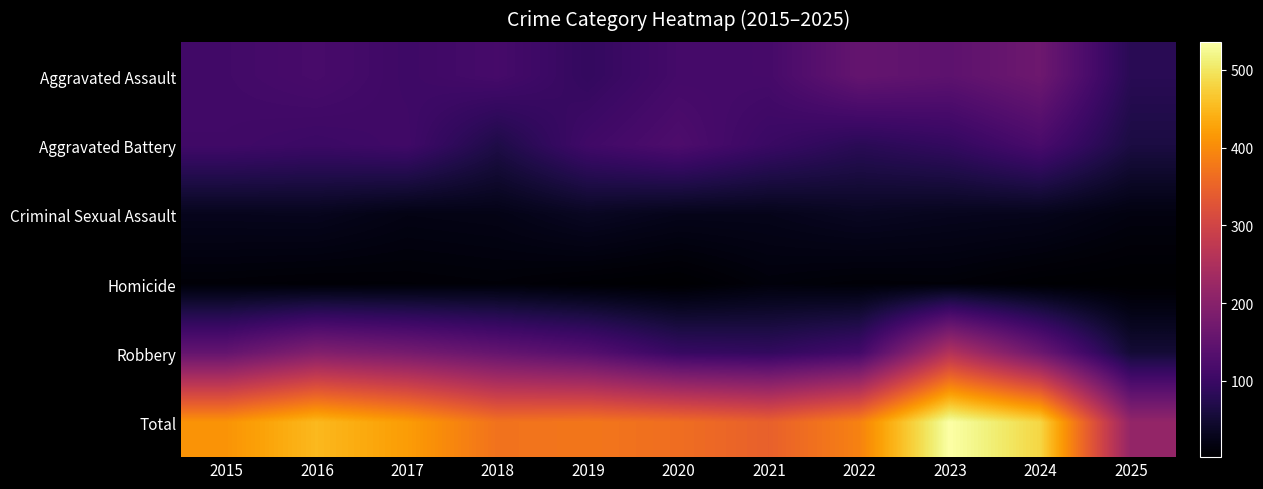

At which category is the sum across all series the highest?

2023